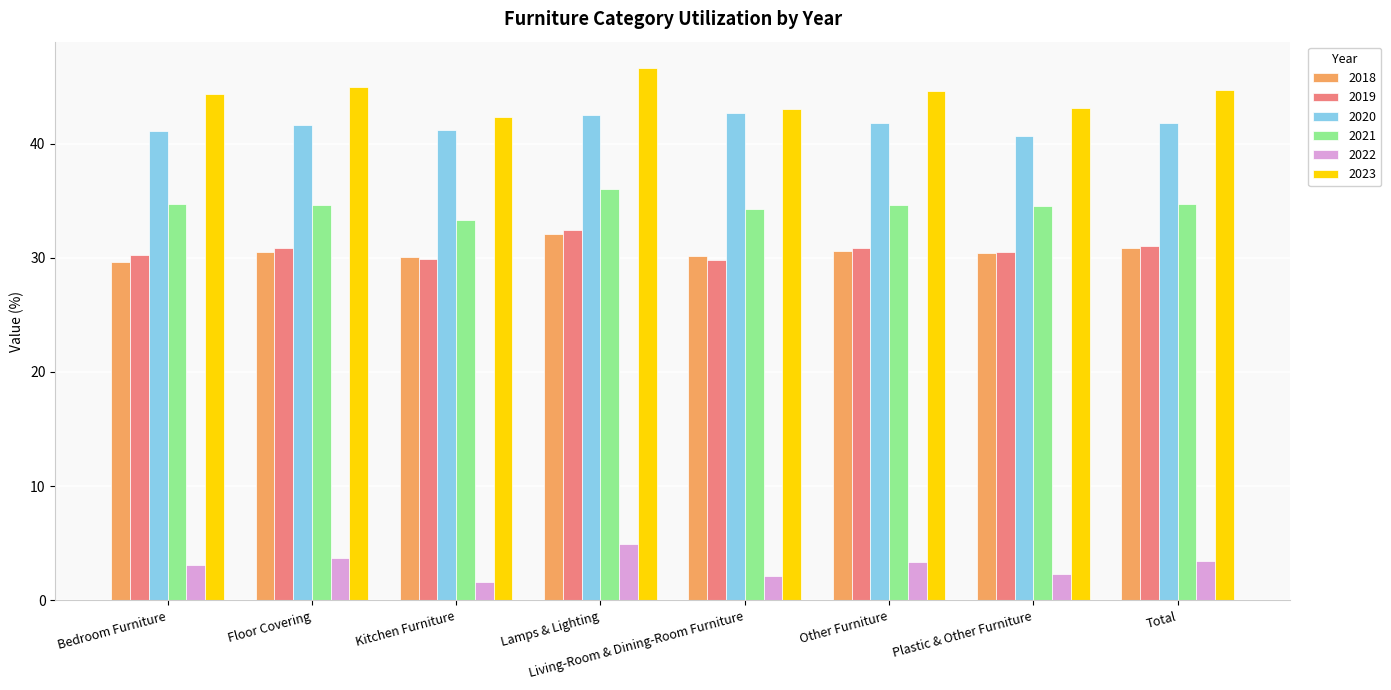

Which label corresponds to the smallest value in the chart?

Kitchen Furniture